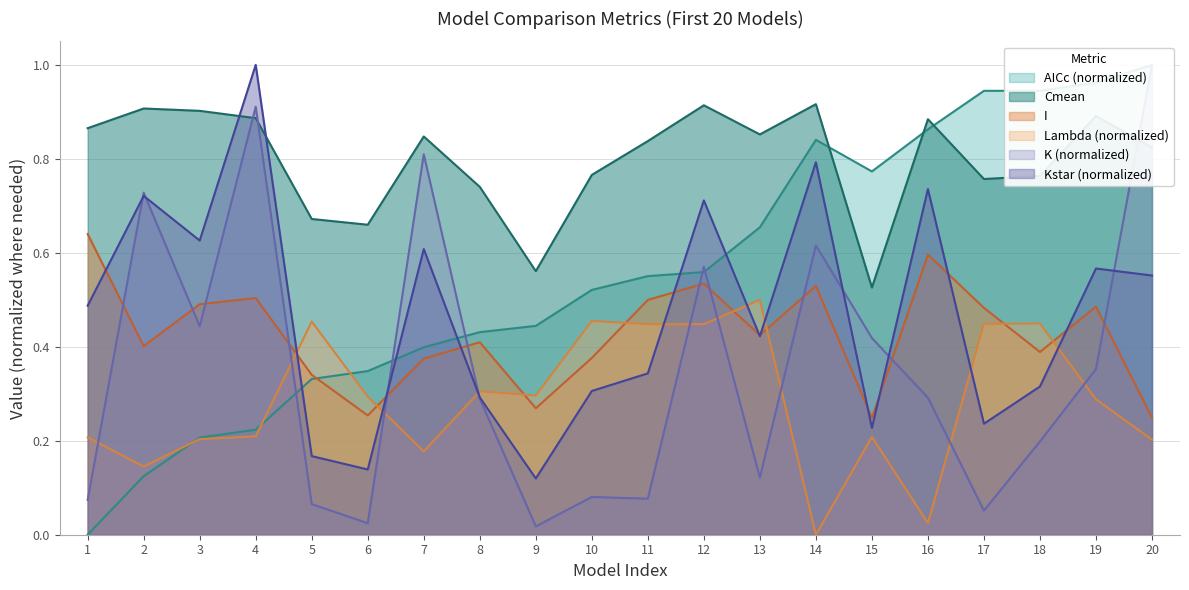

In Kstar, how many points are lower than both neighbors (excluding endpoints)?

6